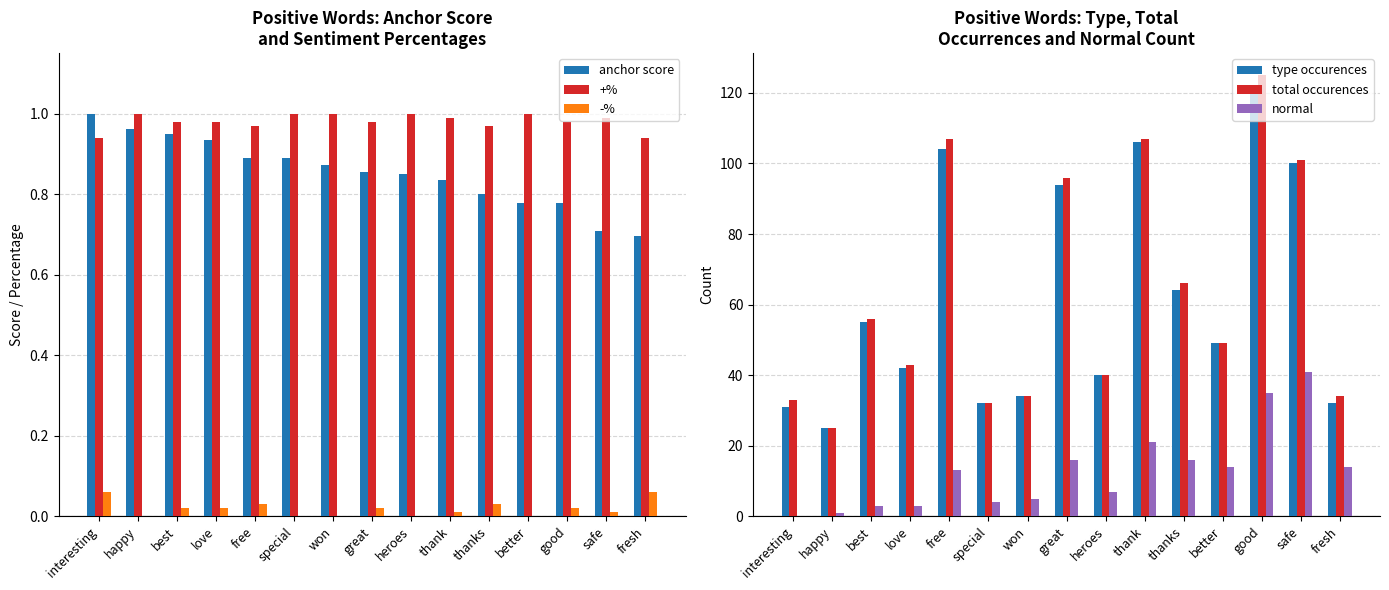

Is it true that -% equals 0.0 at safe?

False